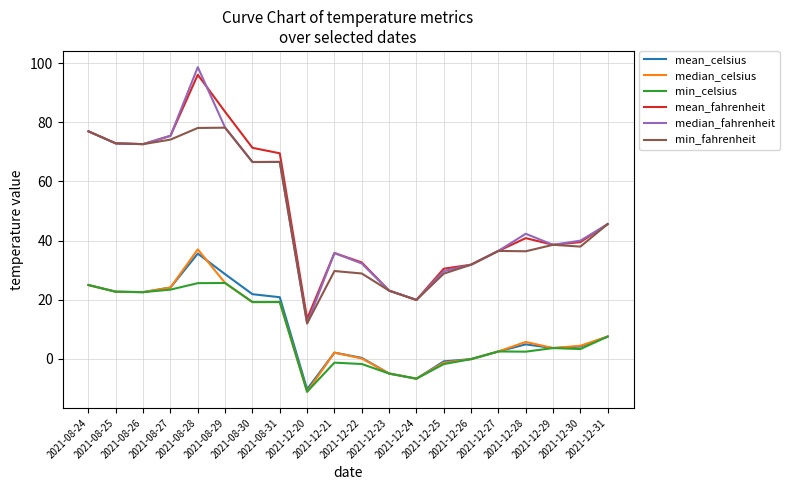

Is it true that min_celsius equals -1.8 at 2021-12-25?

True